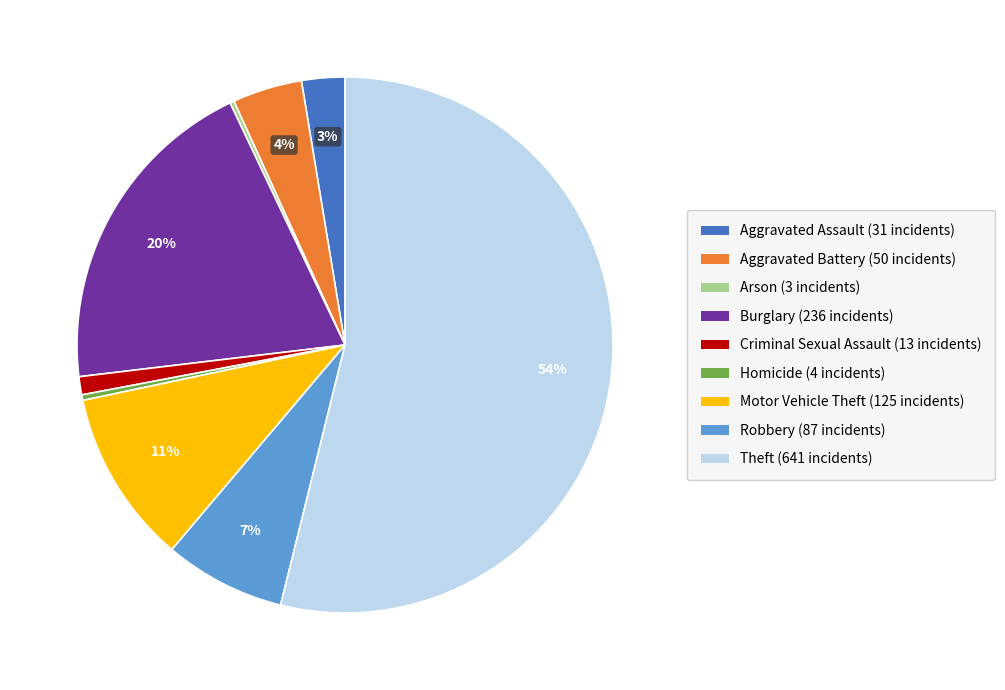

Does any single category account for the majority?

Yes